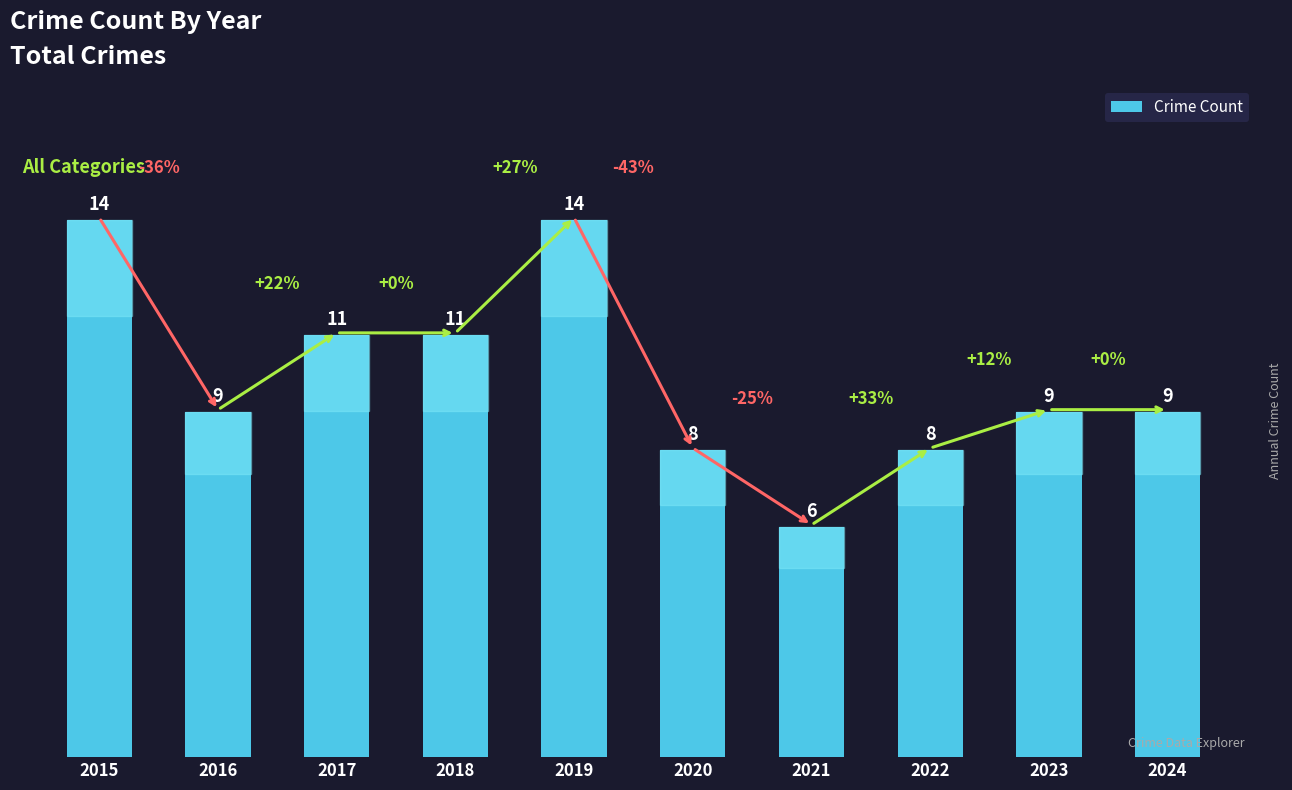

Between 2019 and 2023, which is larger?

2019